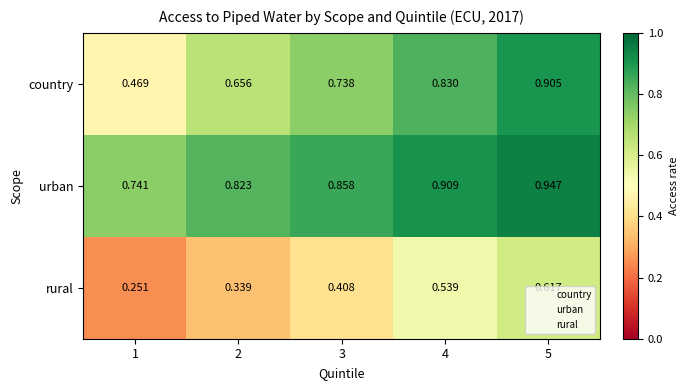

Rank the series at 5 from highest to lowest value.

urban, country, rural